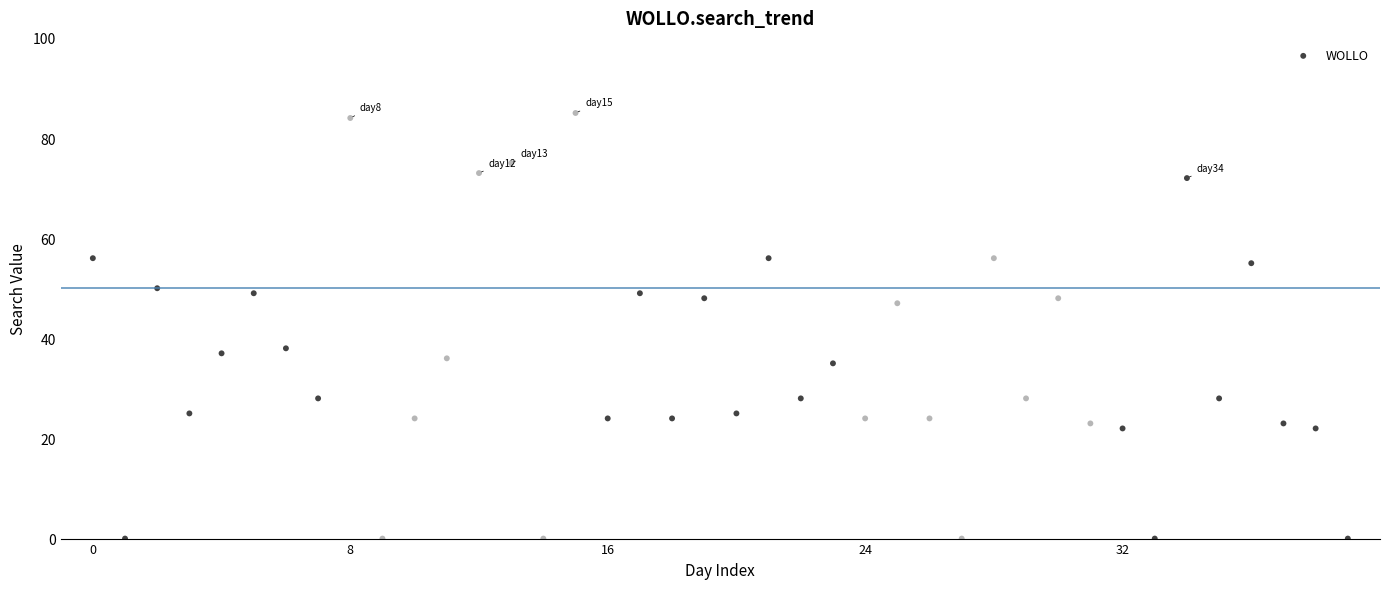

What Y value in the scatter plot is closest to 42?

38